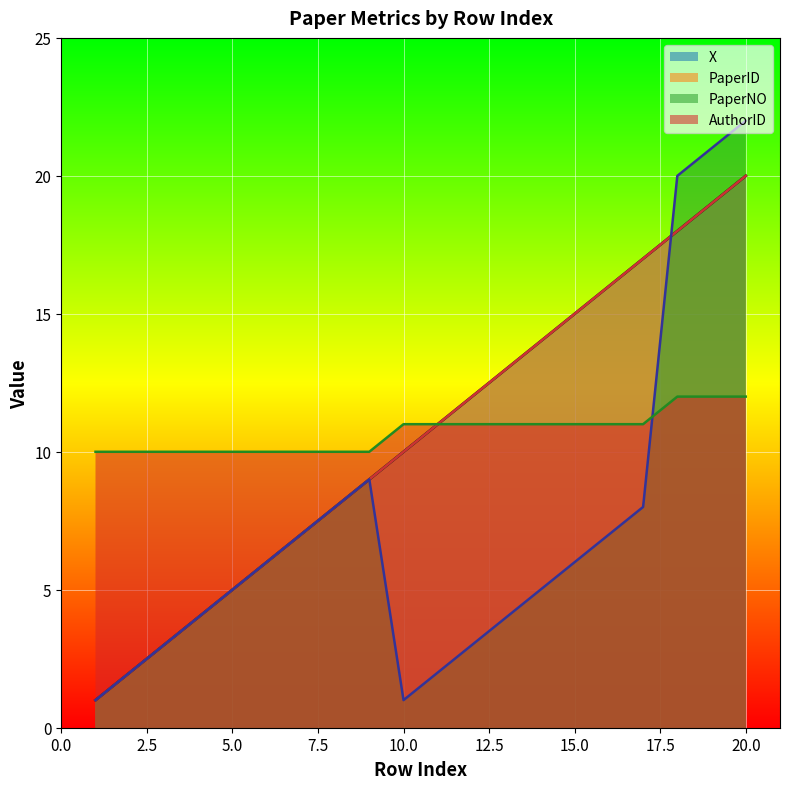

Reading left to right, list all the values displayed in this chart.

X: 1=1	2=2	3=3	4=4	5=5	6=6	7=7	8=8	9=9	10=10	11=11	12=12	13=13	14=14	15=15	16=16	17=17	18=18	19=19	20=20
PaperID: 1=1	2=2	3=3	4=4	5=5	6=6	7=7	8=8	9=9	10=10	11=11	12=12	13=13	14=14	15=15	16=16	17=17	18=18	19=19	20=20
PaperNO: 1=1	2=2	3=3	4=4	5=5	6=6	7=7	8=8	9=9	10=1	11=2	12=3	13=4	14=5	15=6	16=7	17=8	18=20	19=21	20=22
AuthorID: 1=10	2=10	3=10	4=10	5=10	6=10	7=10	8=10	9=10	10=11	11=11	12=11	13=11	14=11	15=11	16=11	17=11	18=12	19=12	20=12